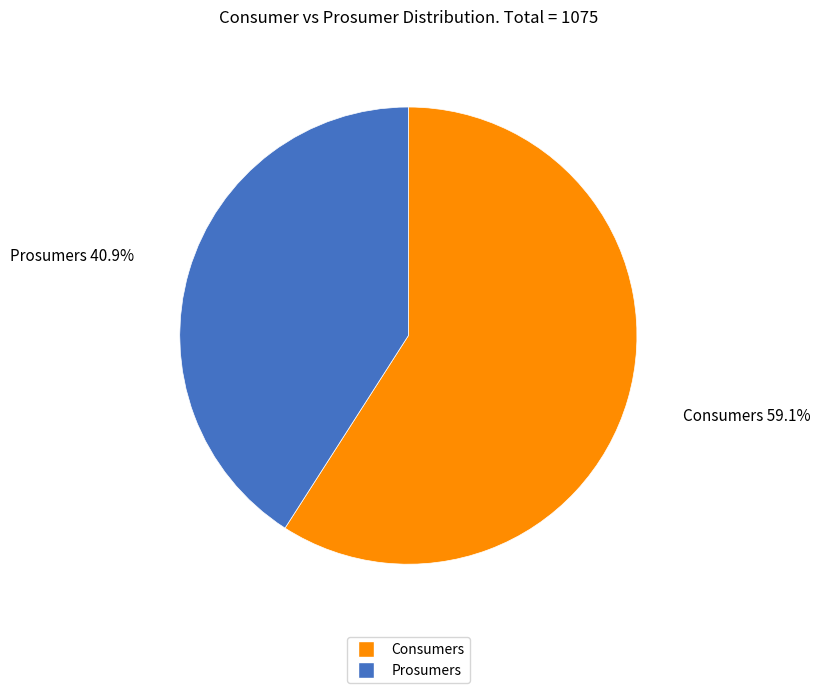

To the nearest percent, what percentage of the pie is Prosumers?

41%